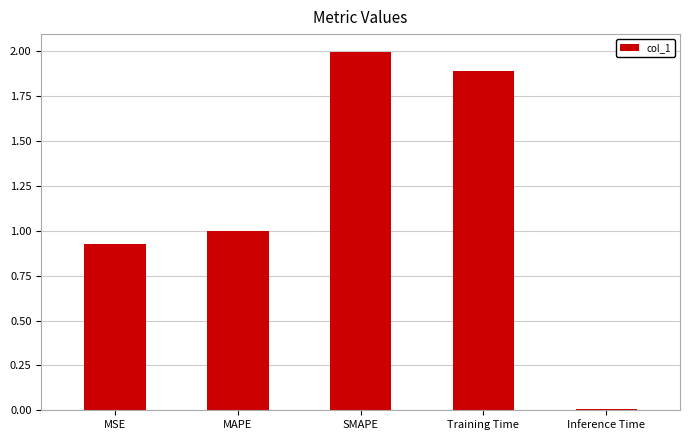

What is the difference between the second highest and minimum values?

1.9